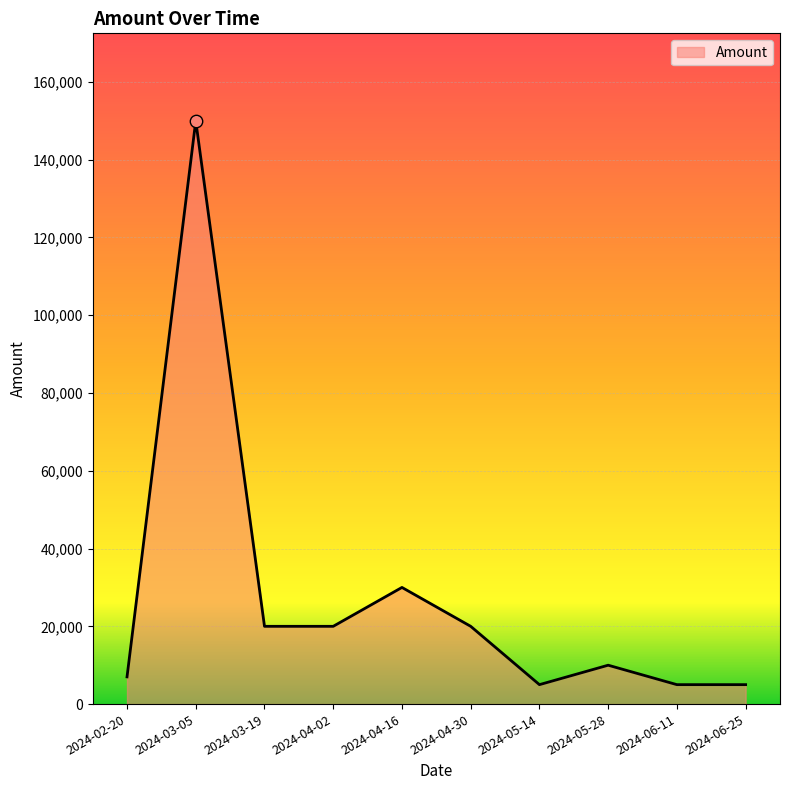

What is the change in value from 2024-02-20 to 2024-05-14?

-2000